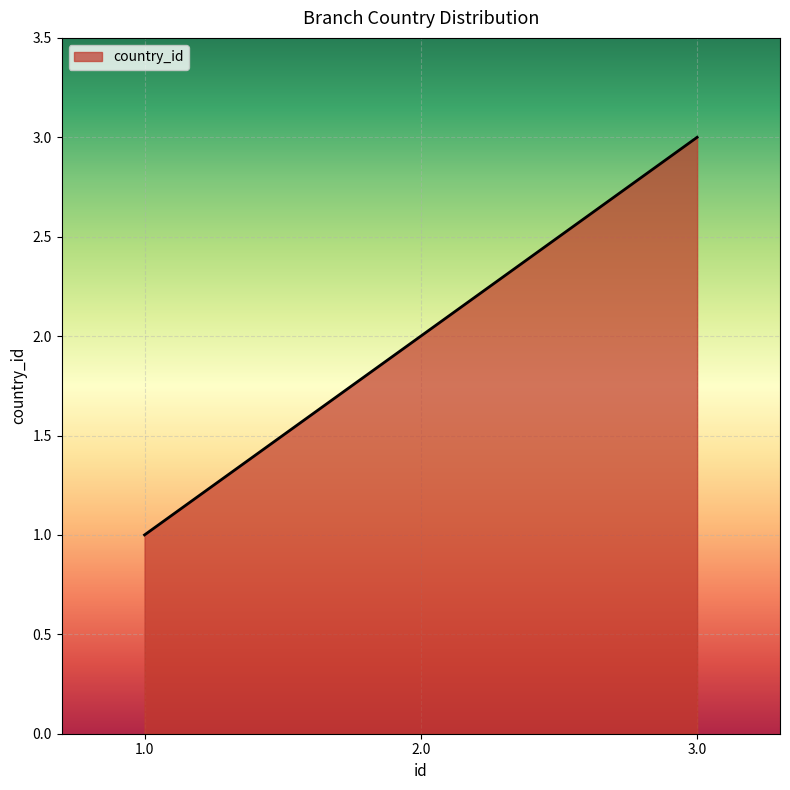

Rank the categories by value from highest to lowest.

3.0, 2.0, 1.0